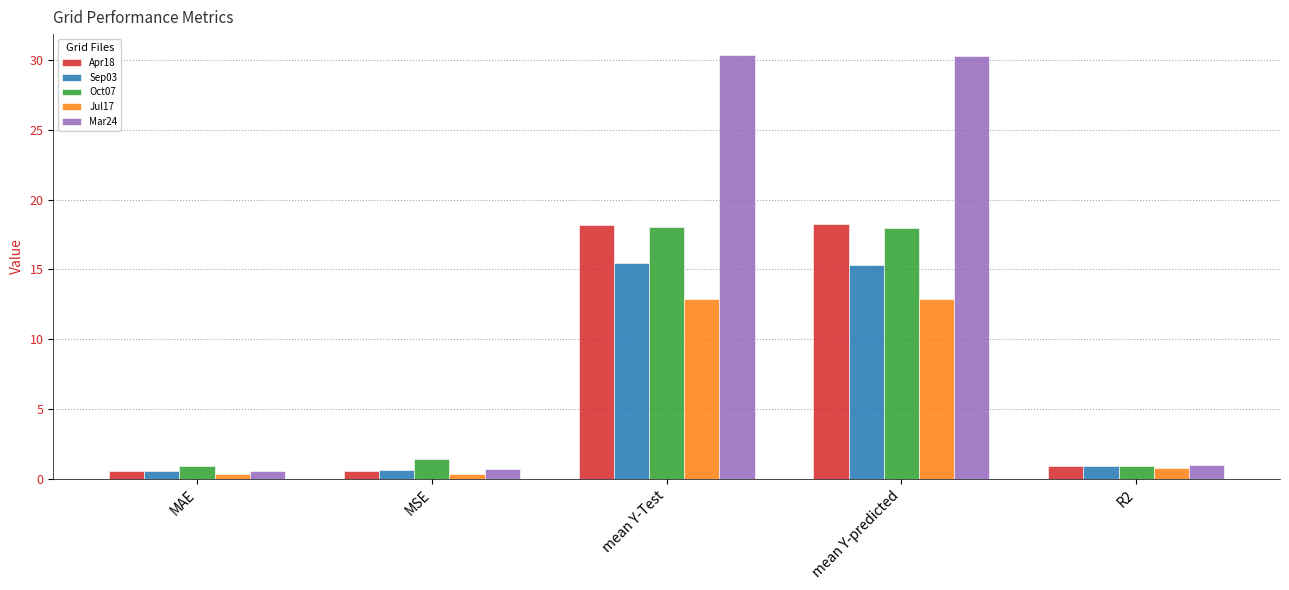

What is the difference between the maximum and minimum values in the Jul17 series?

12.5